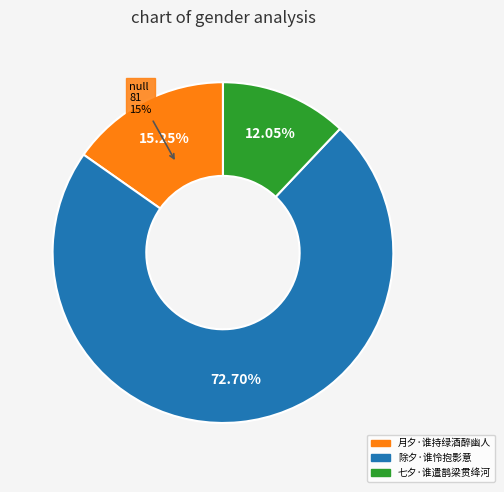

What percentage is the 七夕·谁遣鹊梁贯绛河 slice, to the nearest percent?

12%